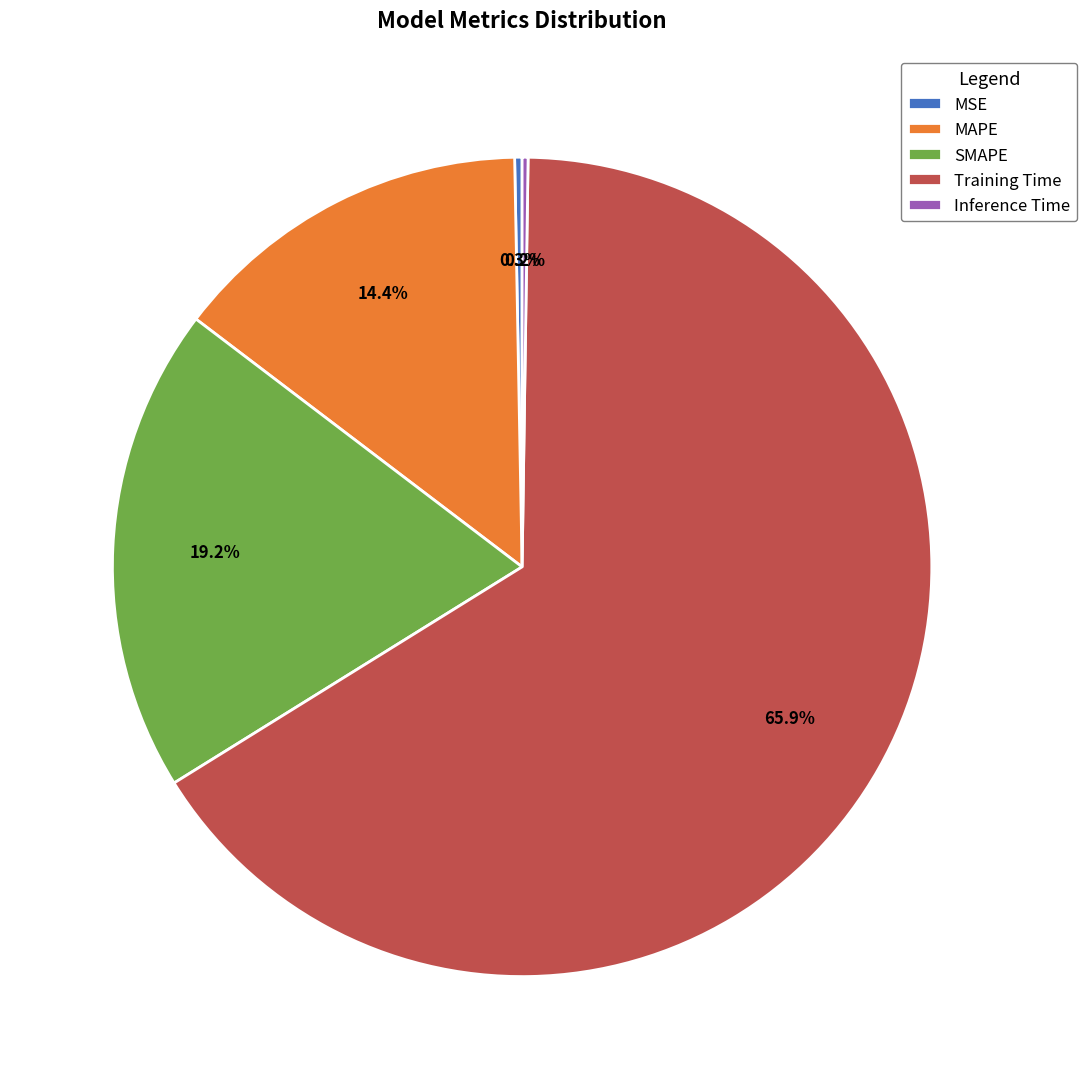

Which category has the biggest portion of the pie?

Training Time